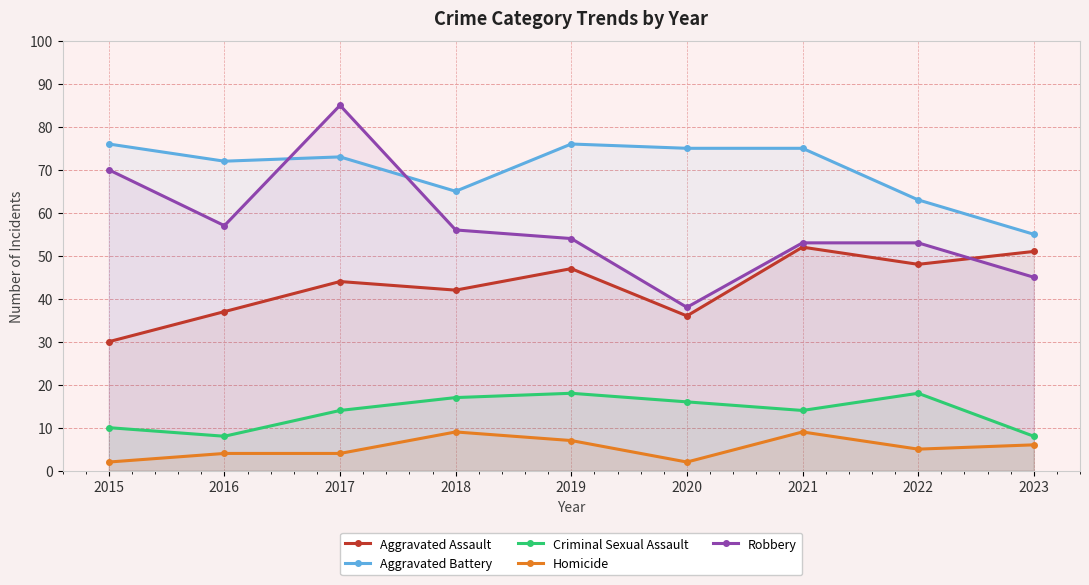

True or false: Aggravated Battery and Criminal Sexual Assault intersect in this chart.

False